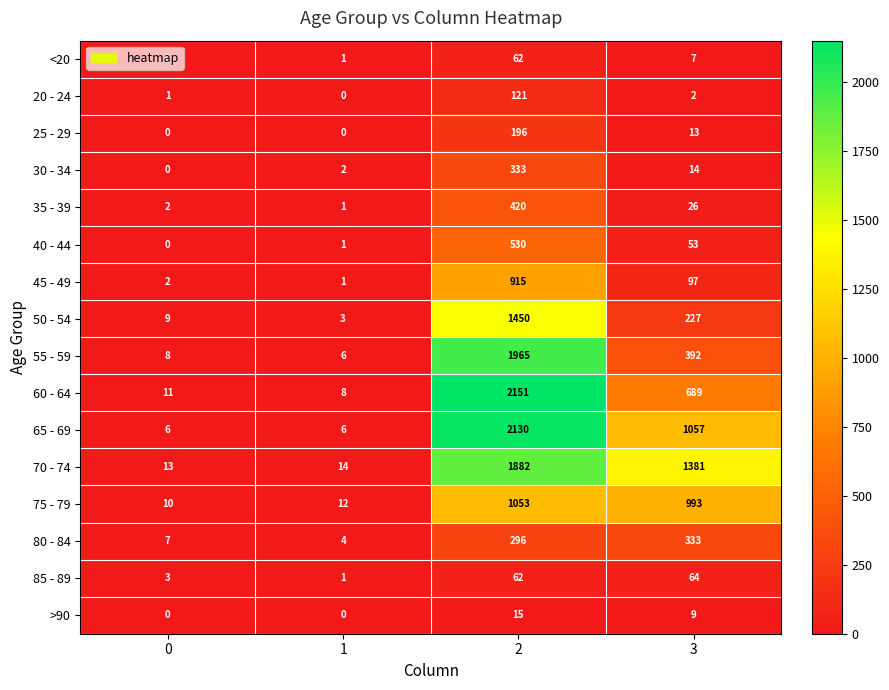

What is the difference between the second highest and second lowest values in the 75 - 79 series?

981